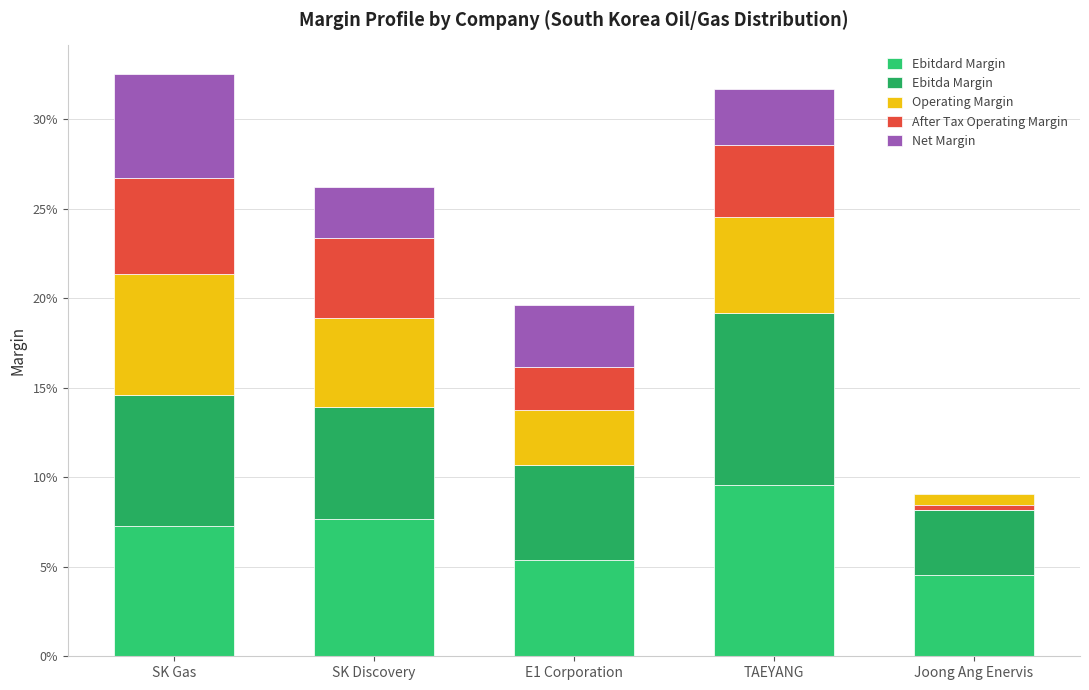

At which category is the sum across all series the highest?

SK Gas